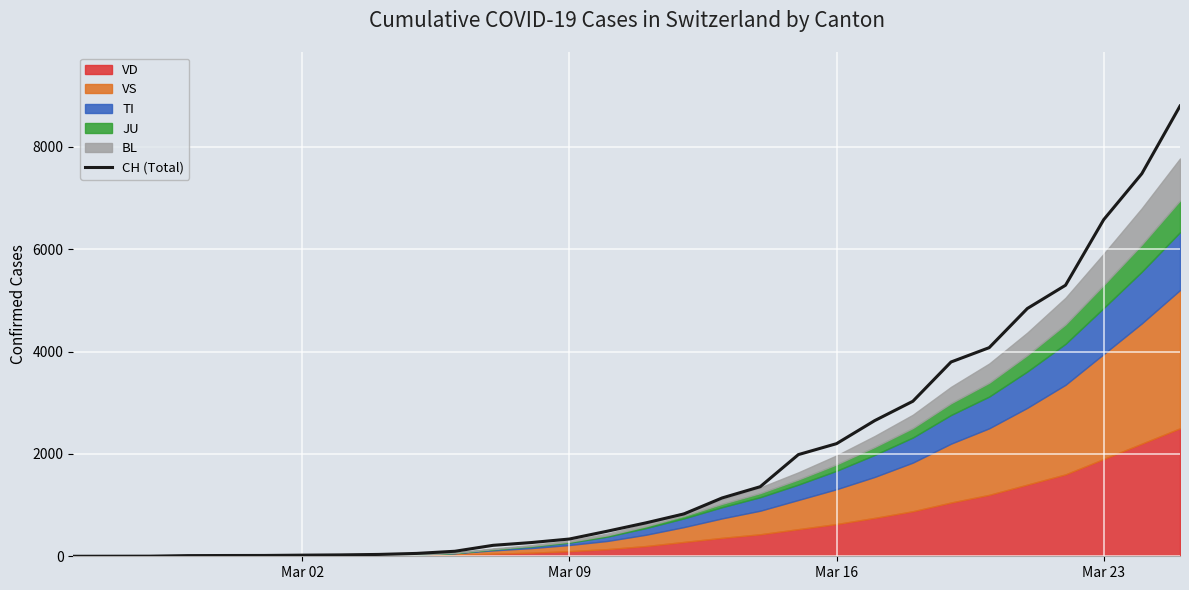

What is the maximum value for CH (Total)?

8795